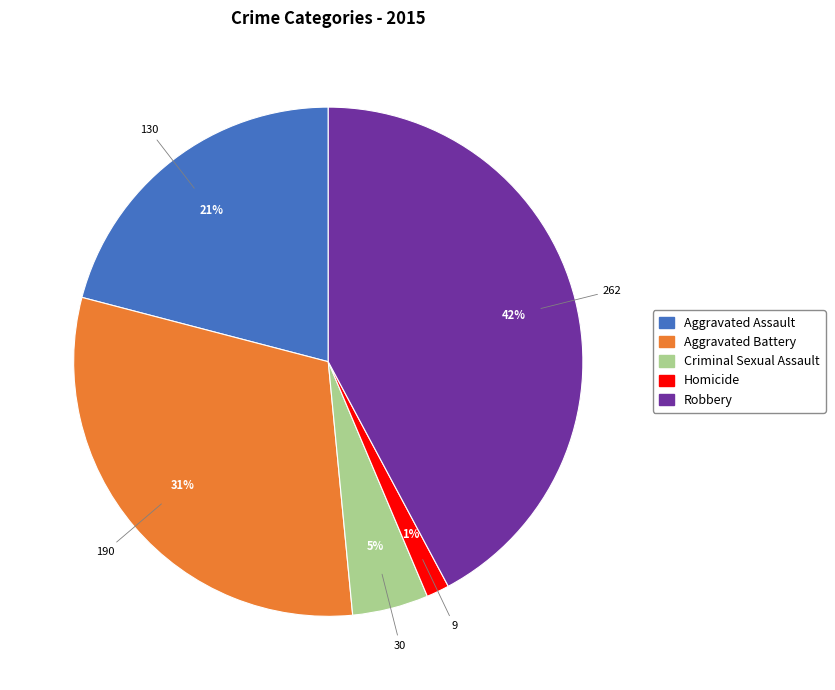

To the nearest percent, what is the combined percentage of Homicide and Aggravated Assault?

22%